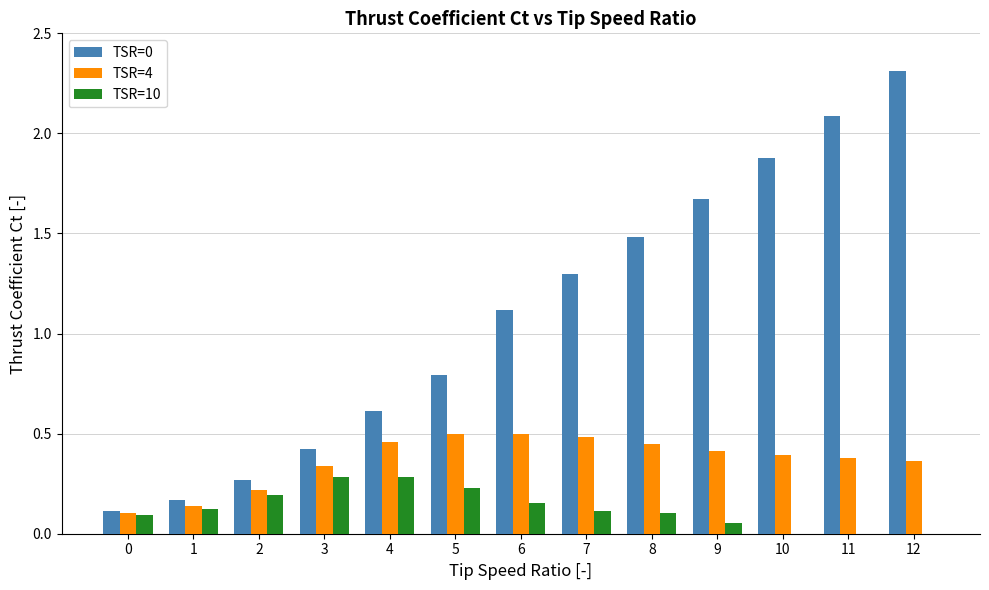

List the labels in order of TSR=0 value, largest first.

12, 11, 10, 9, 8, 7, 6, 5, 4, 3, 2, 1, 0